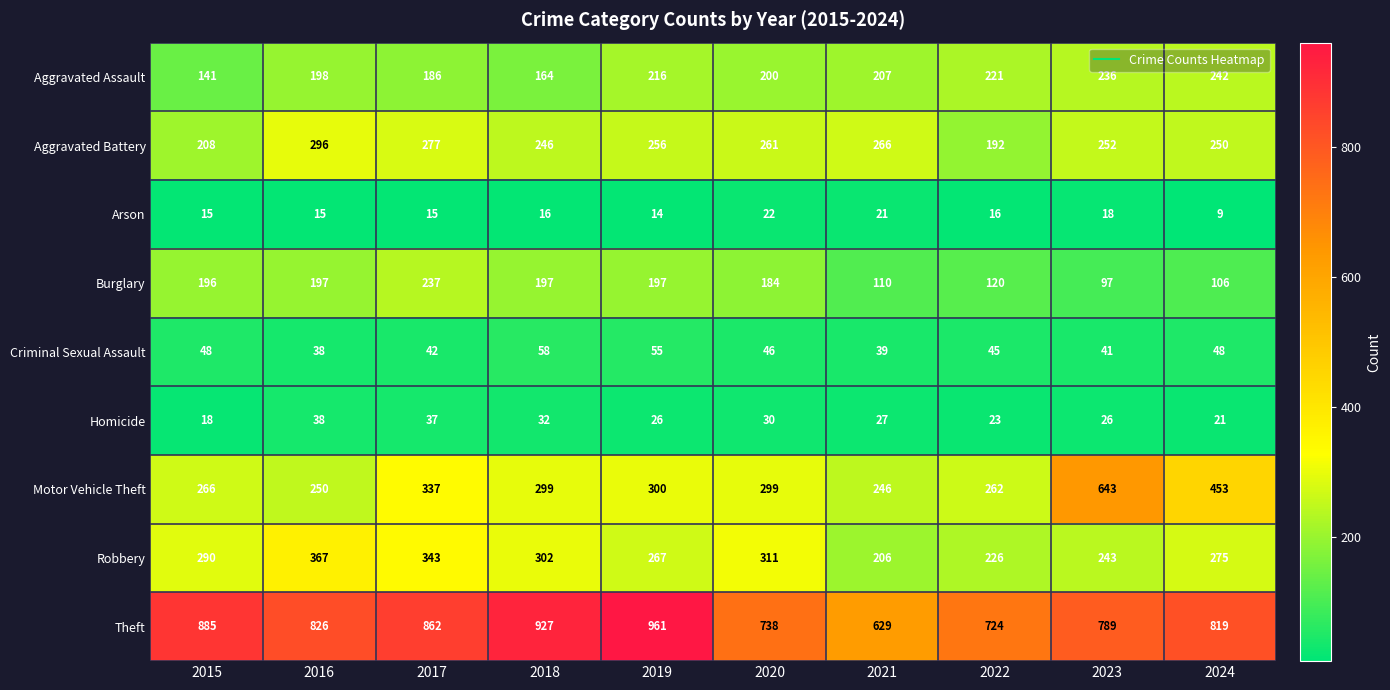

What is the total value across all series at 2021?

1751